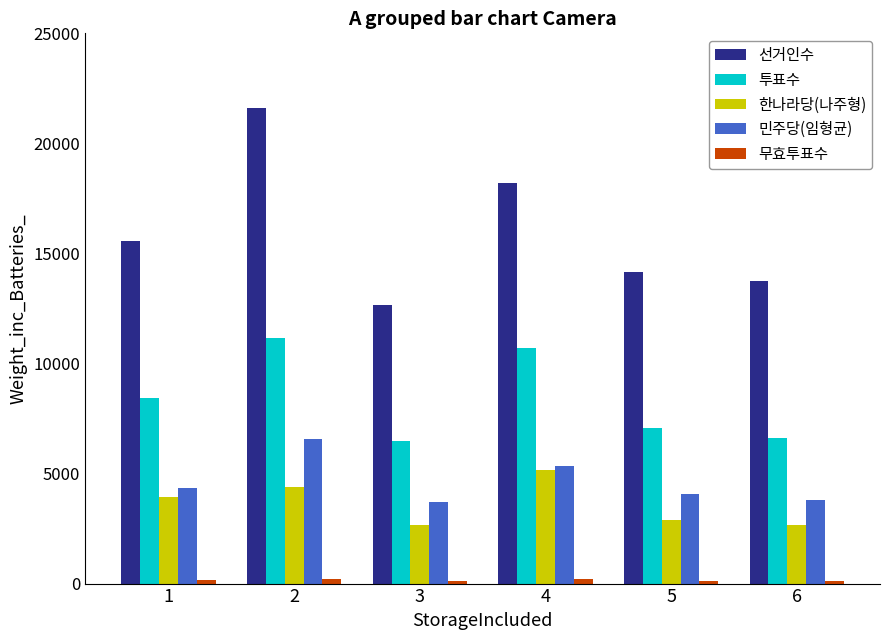

Which series has the largest range (max minus min)?

선거인수